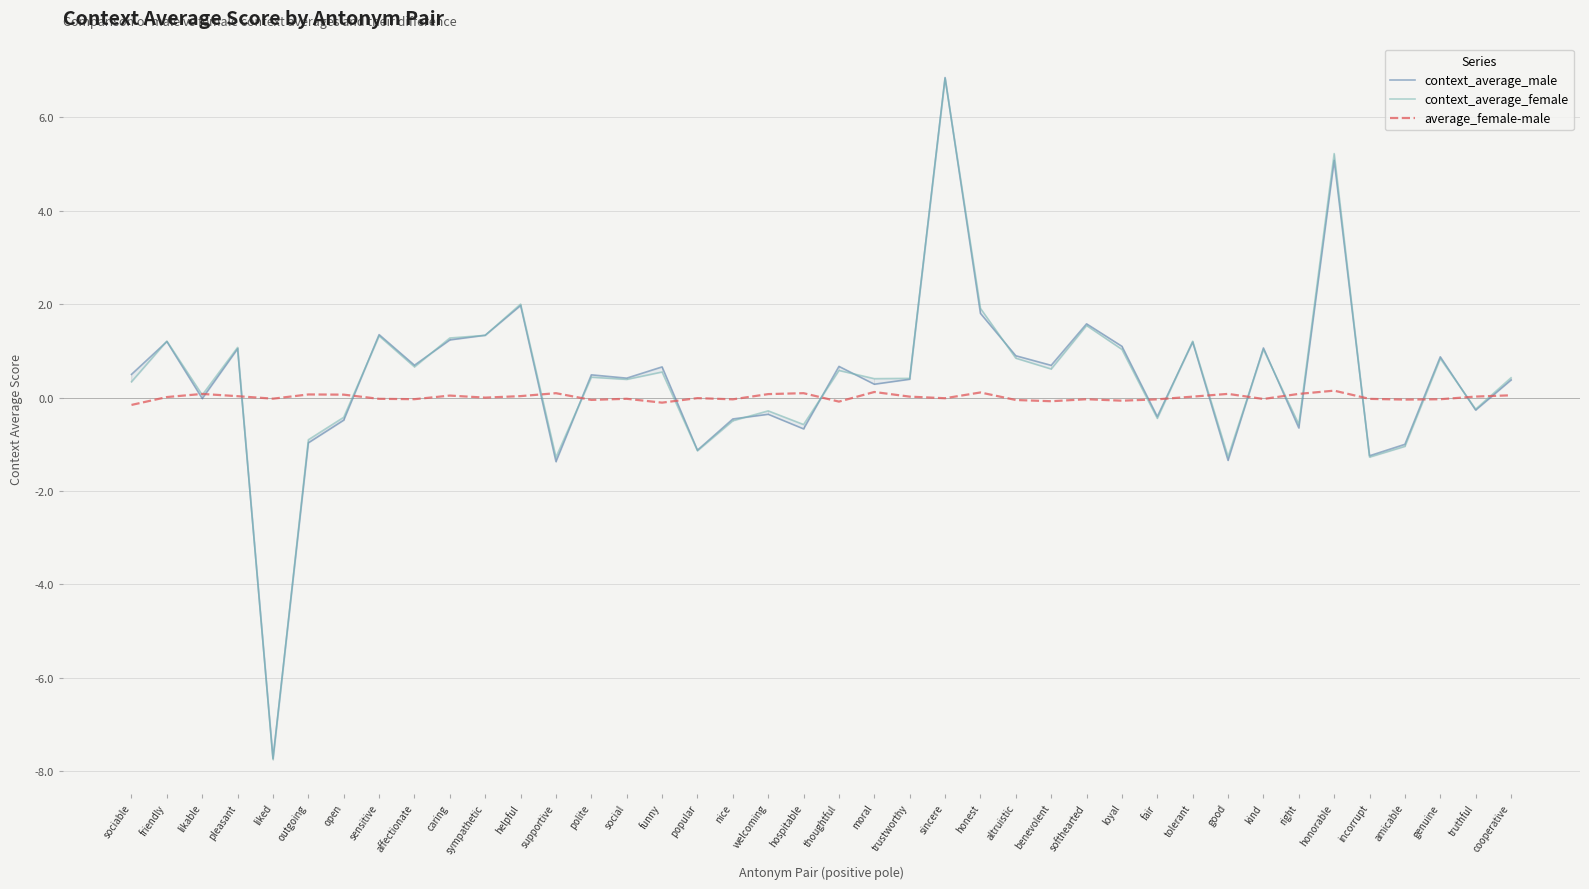

Is the value of context_average_male at sympathetic greater than the value of average_female-male at friendly?

Yes